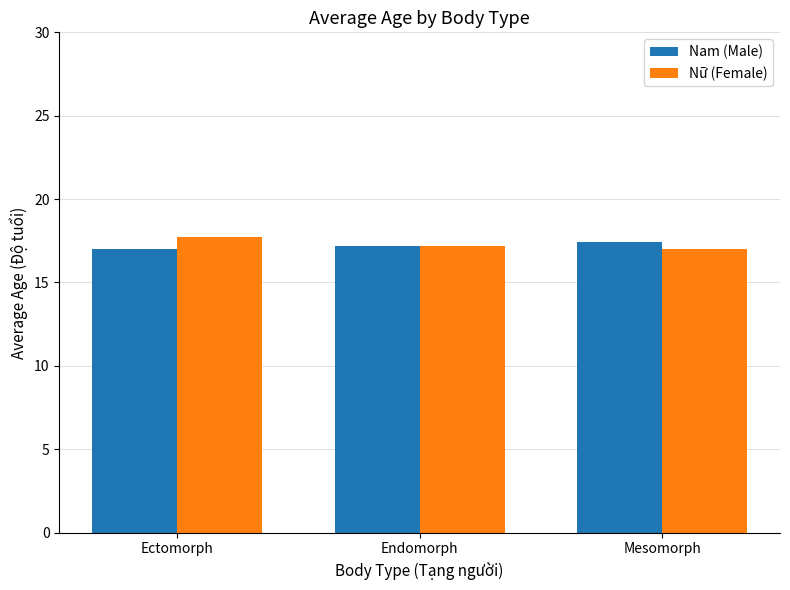

What is the sum of all Nữ (Female) values?

51.9